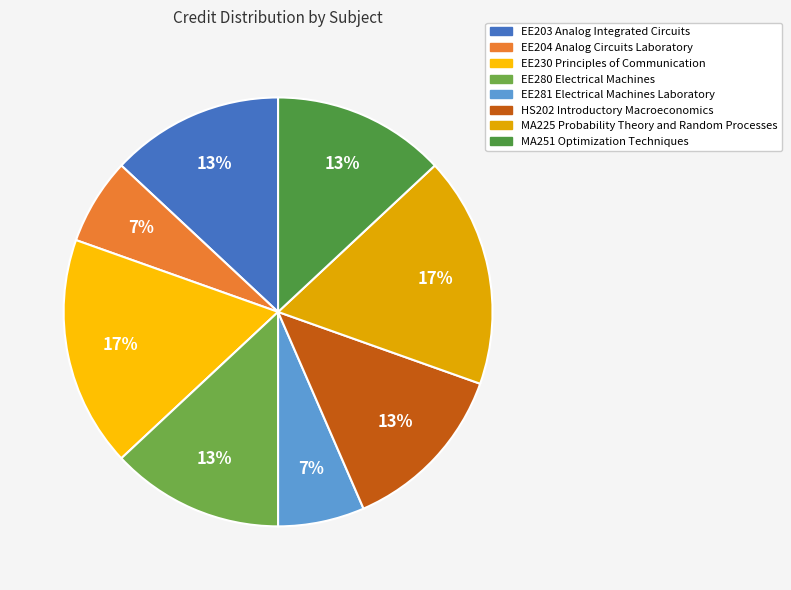

To the nearest percent, what portion does EE204 Analog Circuits Laboratory represent?

7%